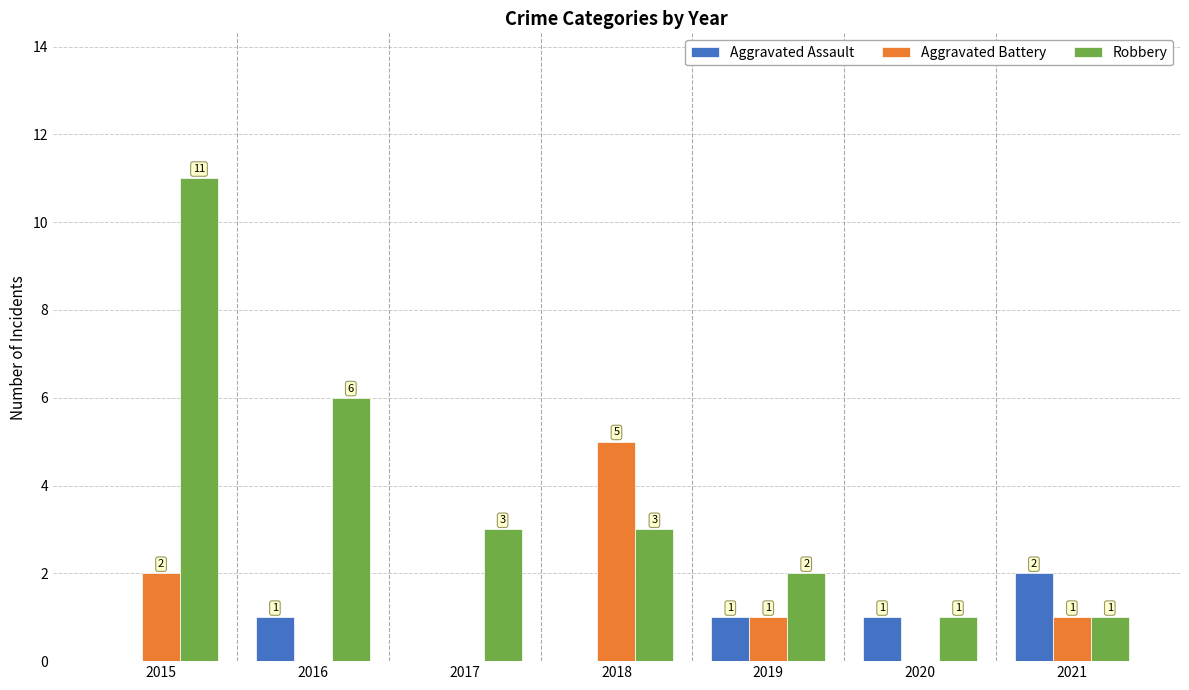

Count the Robbery values in the range 1 to 6.

6